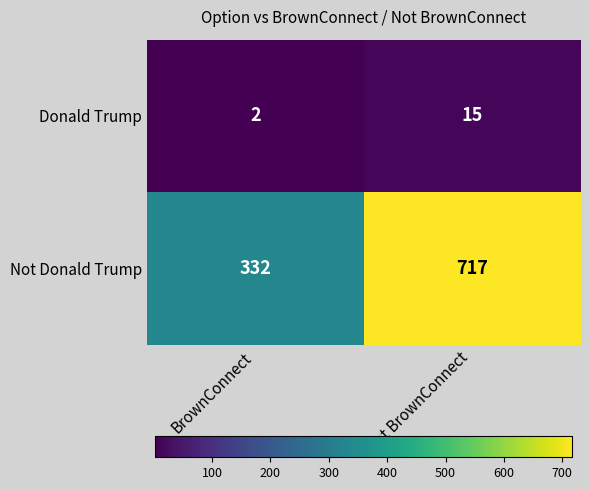

The value of Not Donald Trump at Not BrownConnect is 717. True or false?

True